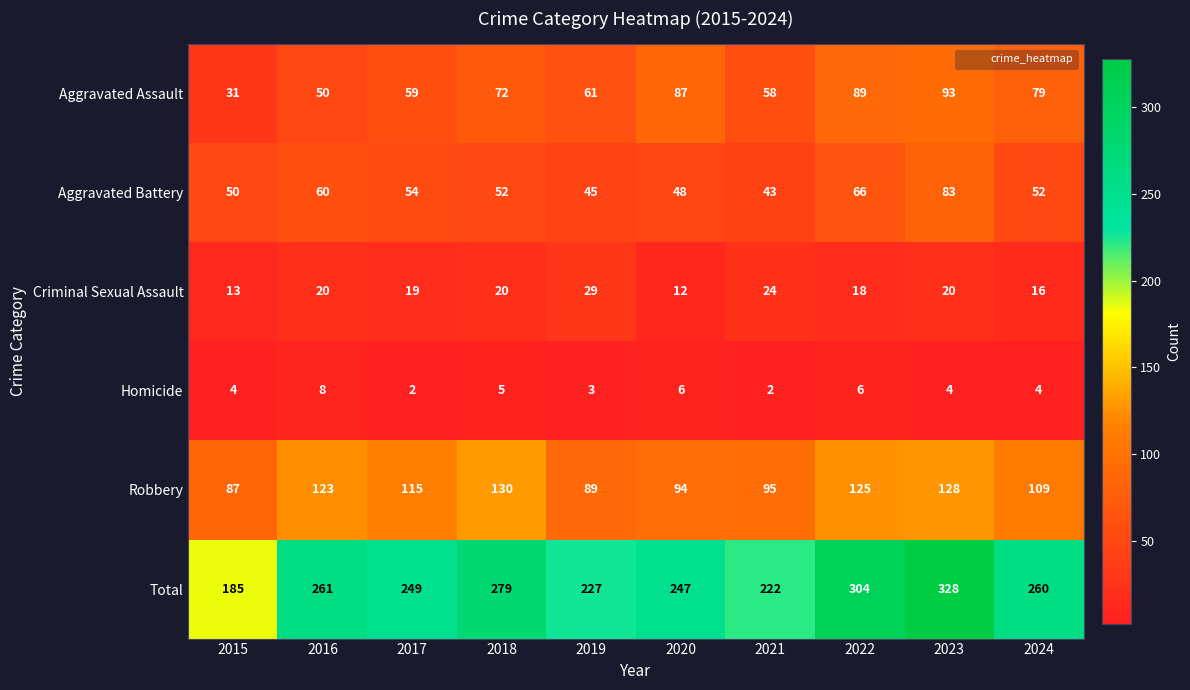

At how many categories does at least one series exceed 72?

10